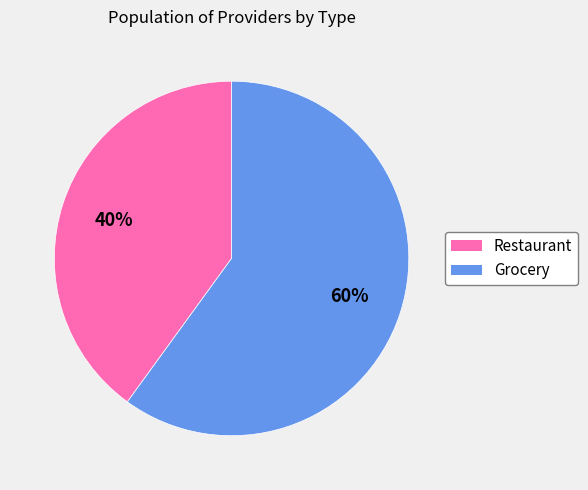

Is it true that Restaurant is 32% of the pie?

False